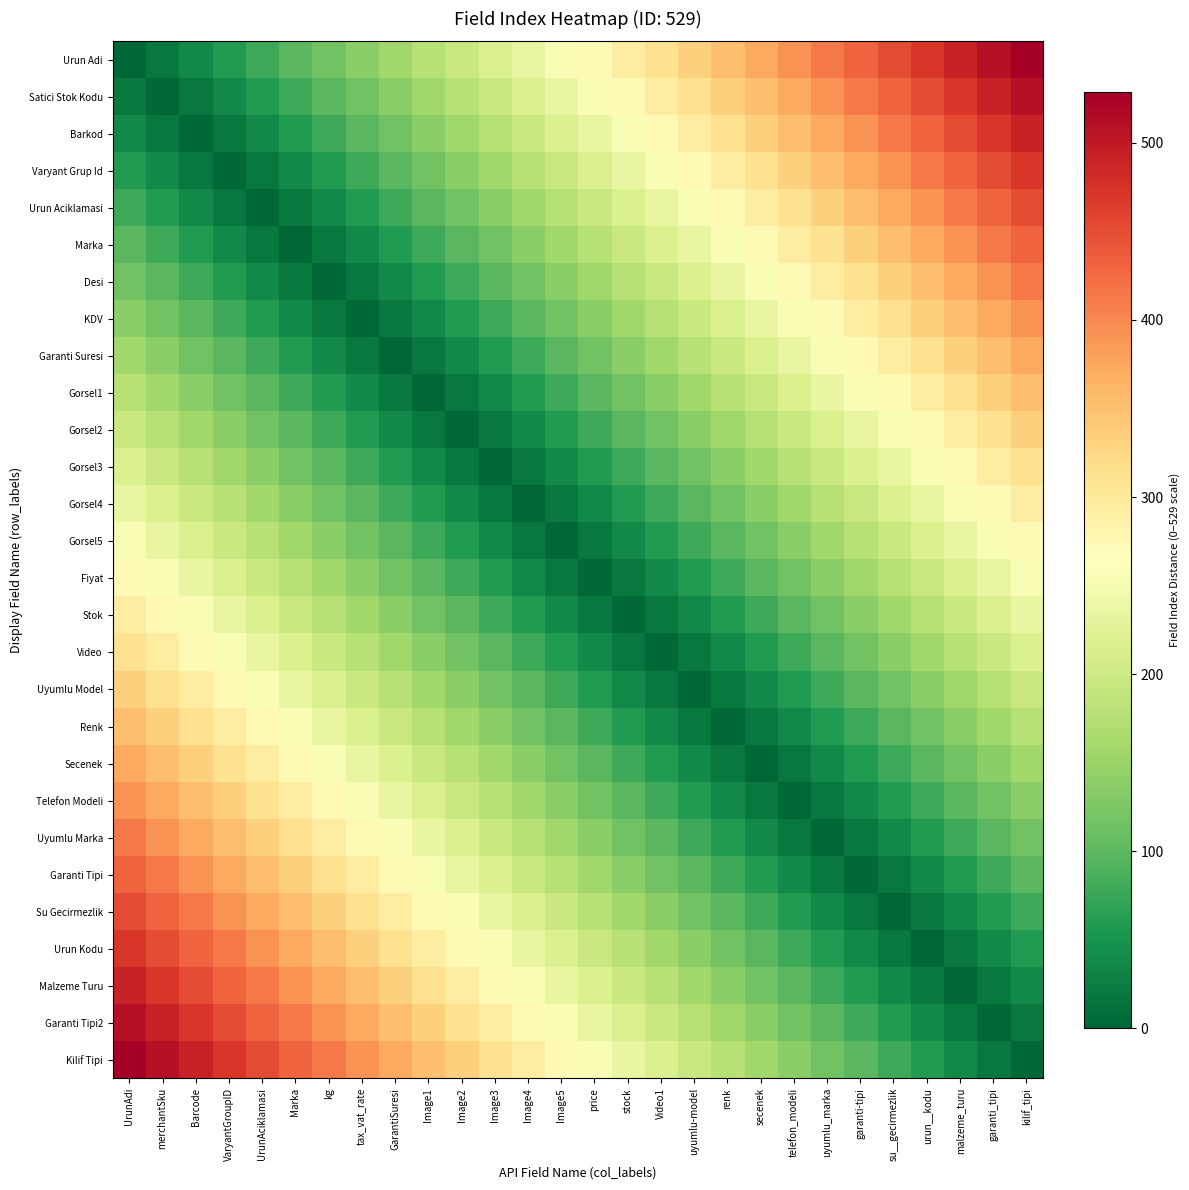

How many distinct data groups are displayed?

28